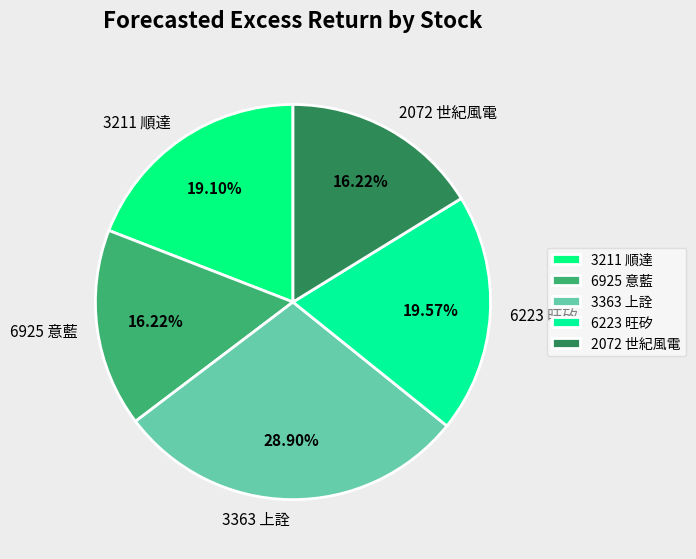

The 6223 旺矽 slice represents 28% of the pie. True or false?

False